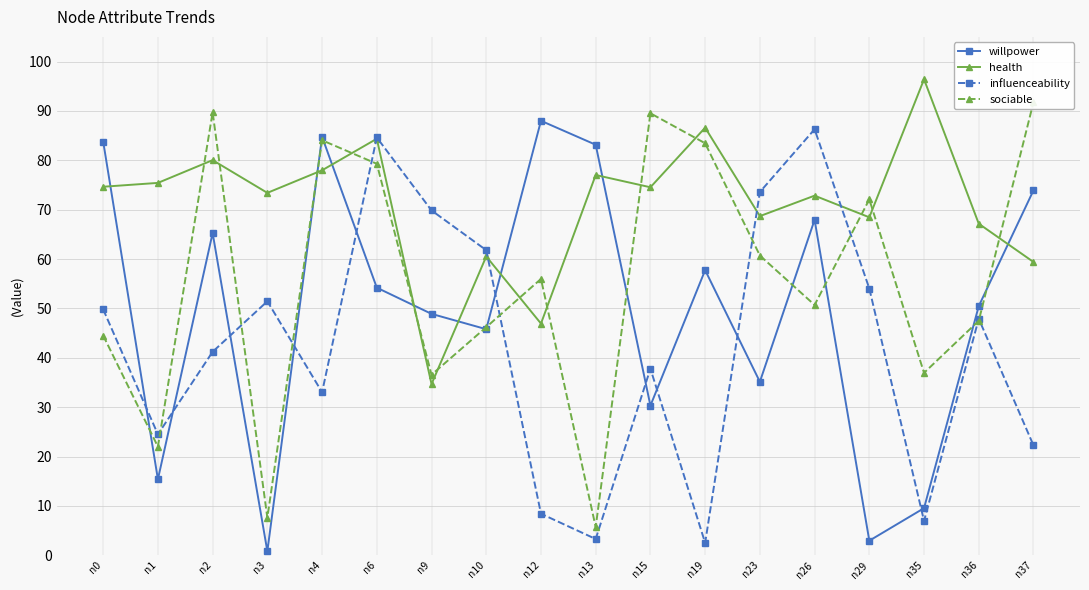

Read the health value at n23.

0.7